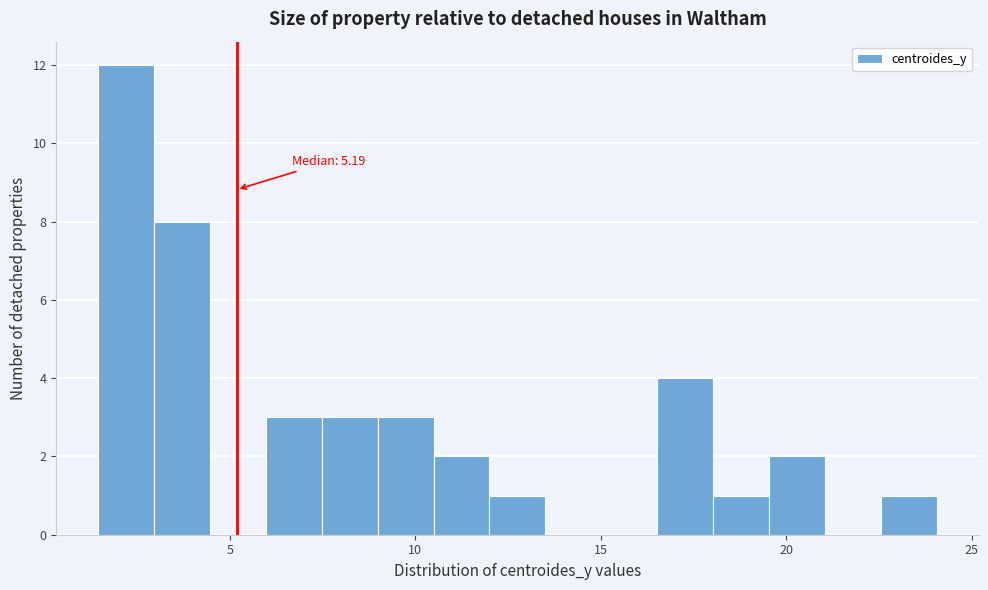

Around what value on the x-axis is the tallest bar? Give the approximate position of its centre, as read against the axis.

2.0